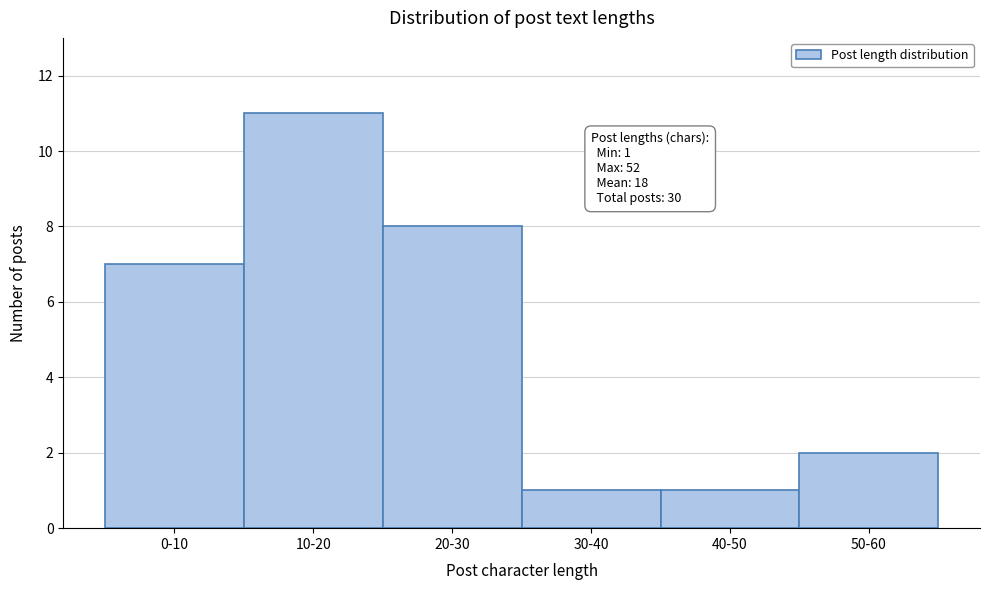

Reading right to left, transcribe all the data shown in this chart.

2	1	1	8	11	7